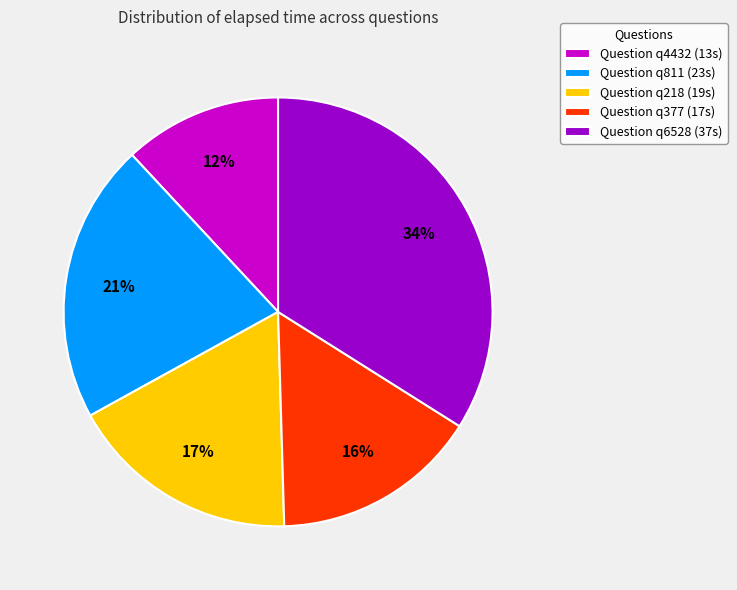

True or false: Question q6528 (37s) accounts for 34% of the total.

True